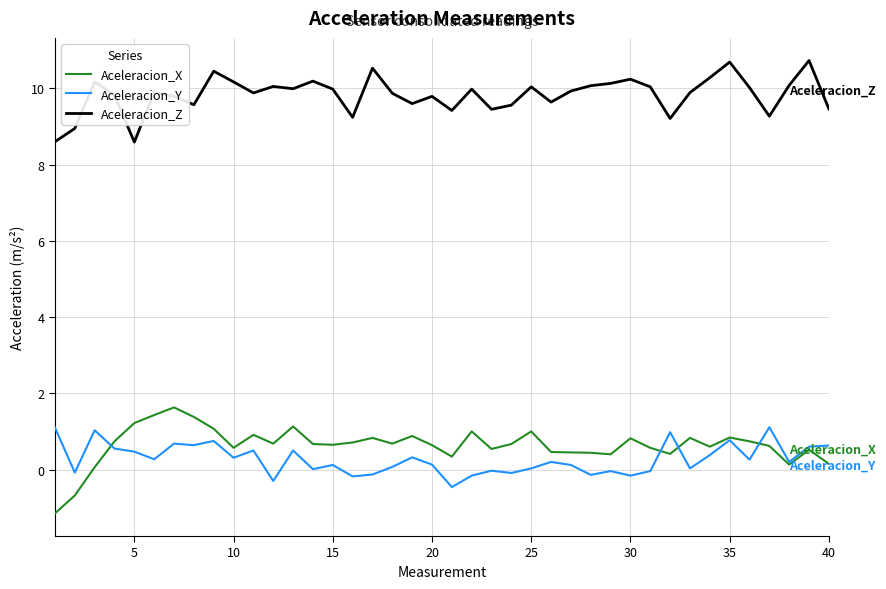

True or false: Aceleracion_Z and Aceleracion_Y cross at least once.

False